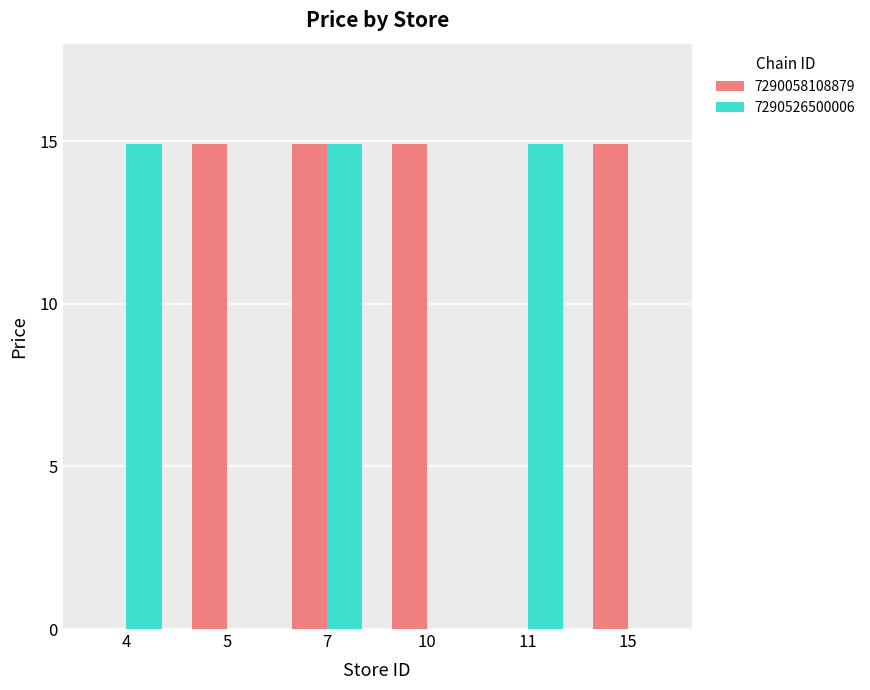

At which category is the sum across all series the highest?

7